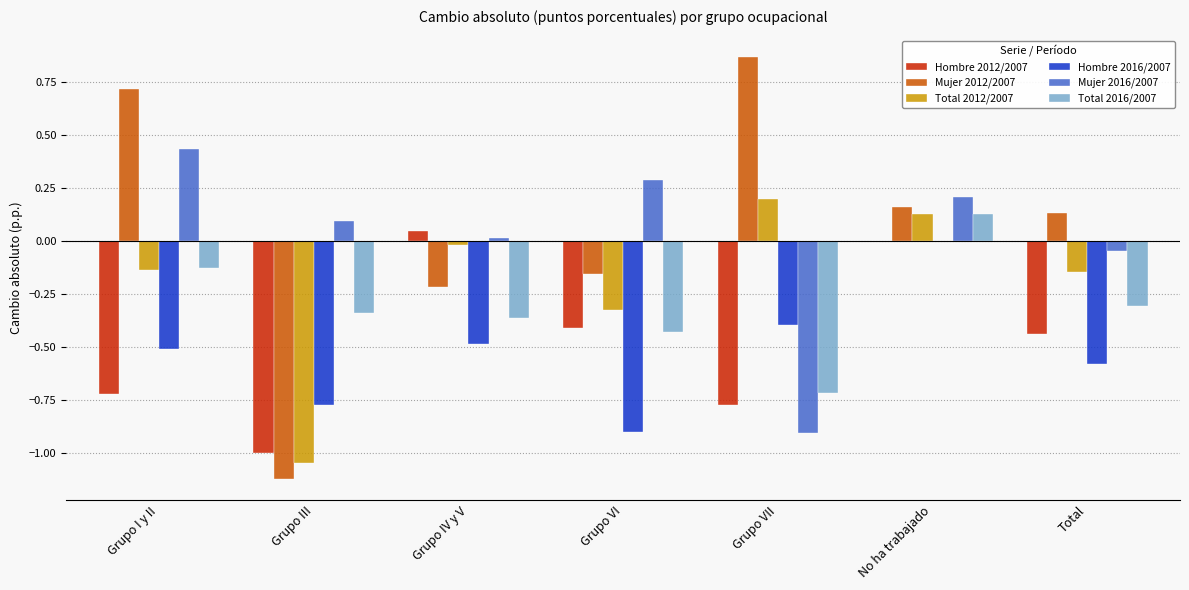

What is the sum of all Hombre 2012/2007 values?

-3.3